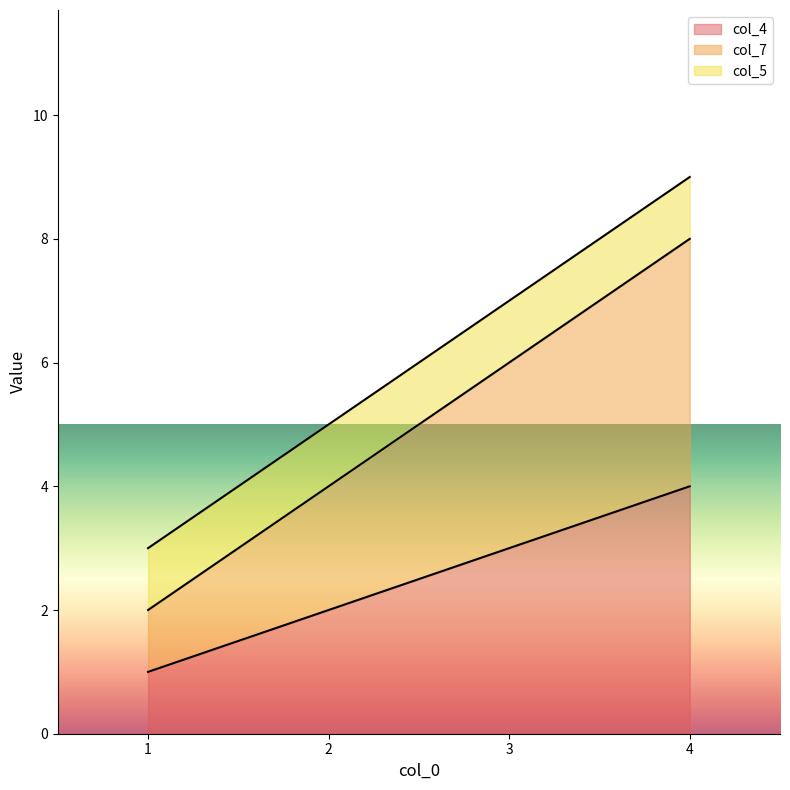

Read the col_4 value at 3.

3